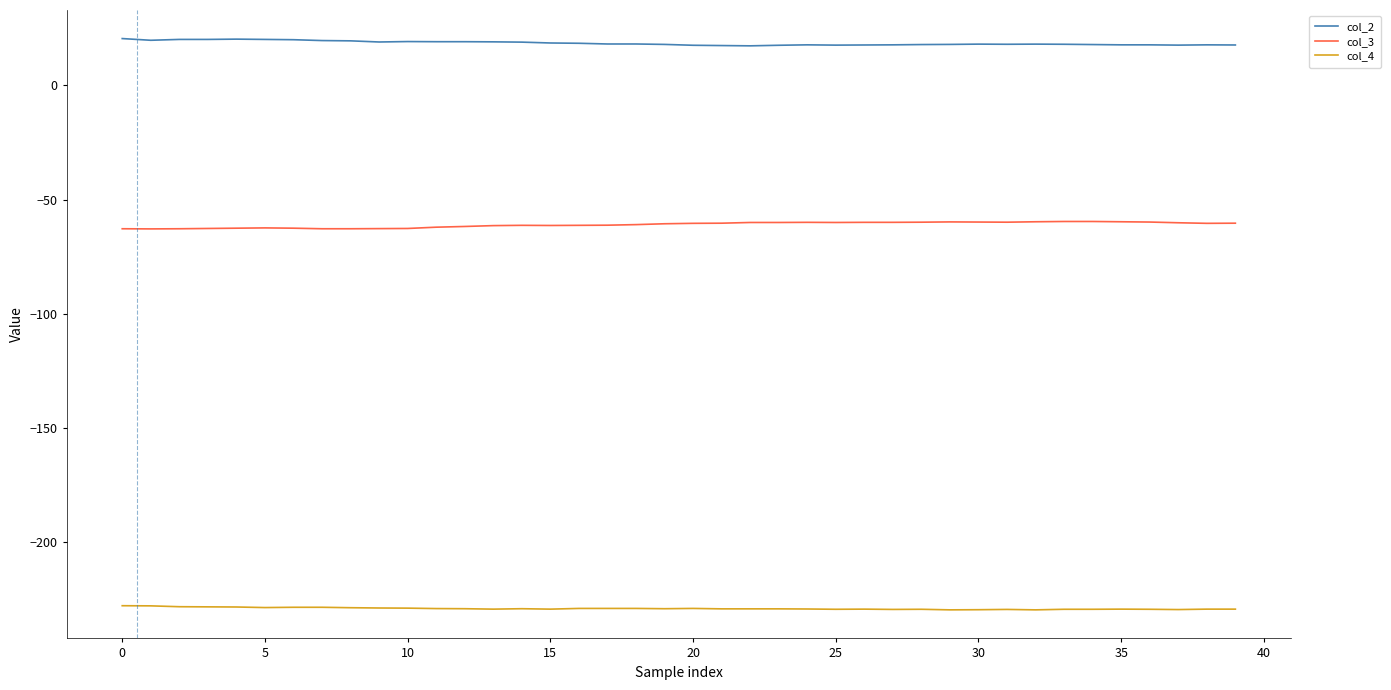

True or false: col_3 and col_4 cross at least once.

False